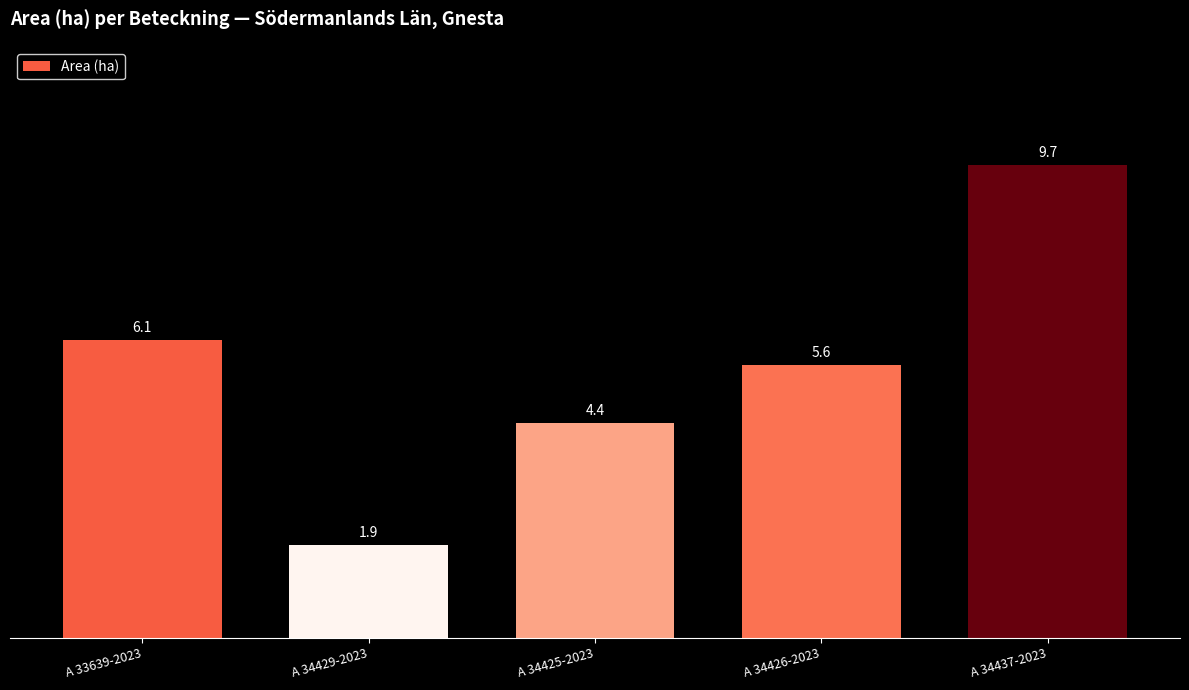

At which label does the data first exceed 5?

A 33639-2023